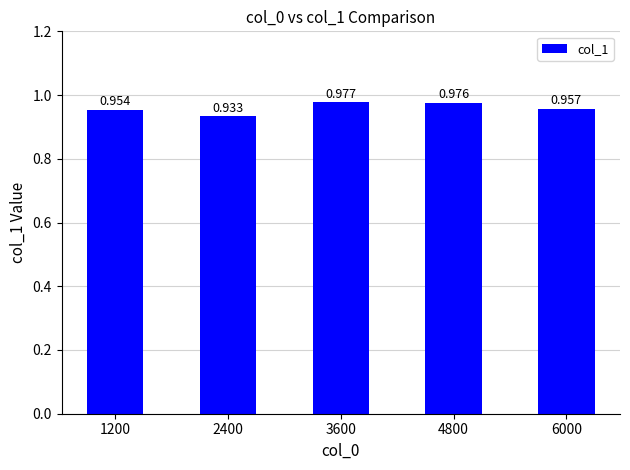

Count the number of categories in the chart.

5